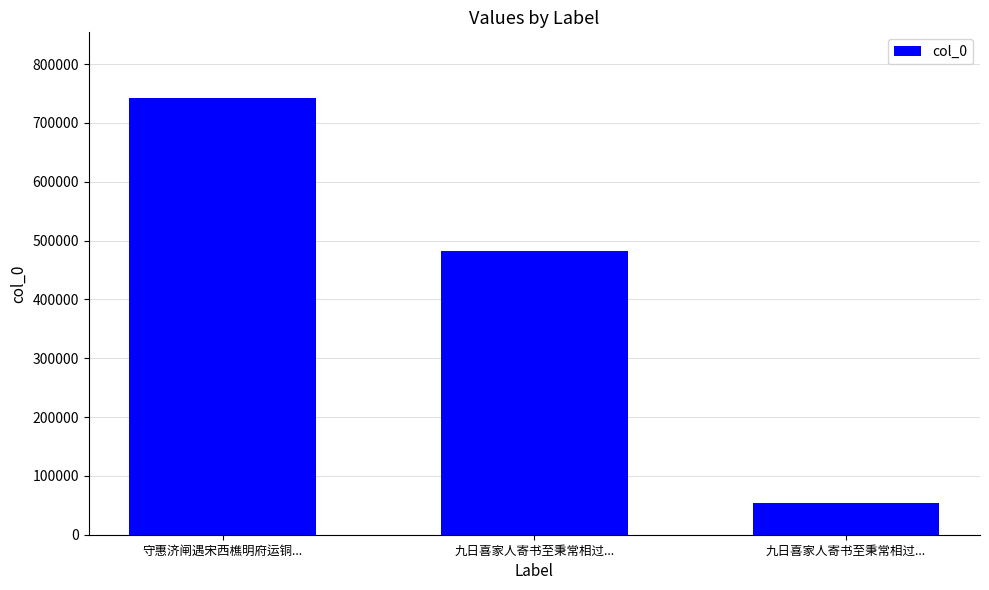

What is the sum of all values?

1278730